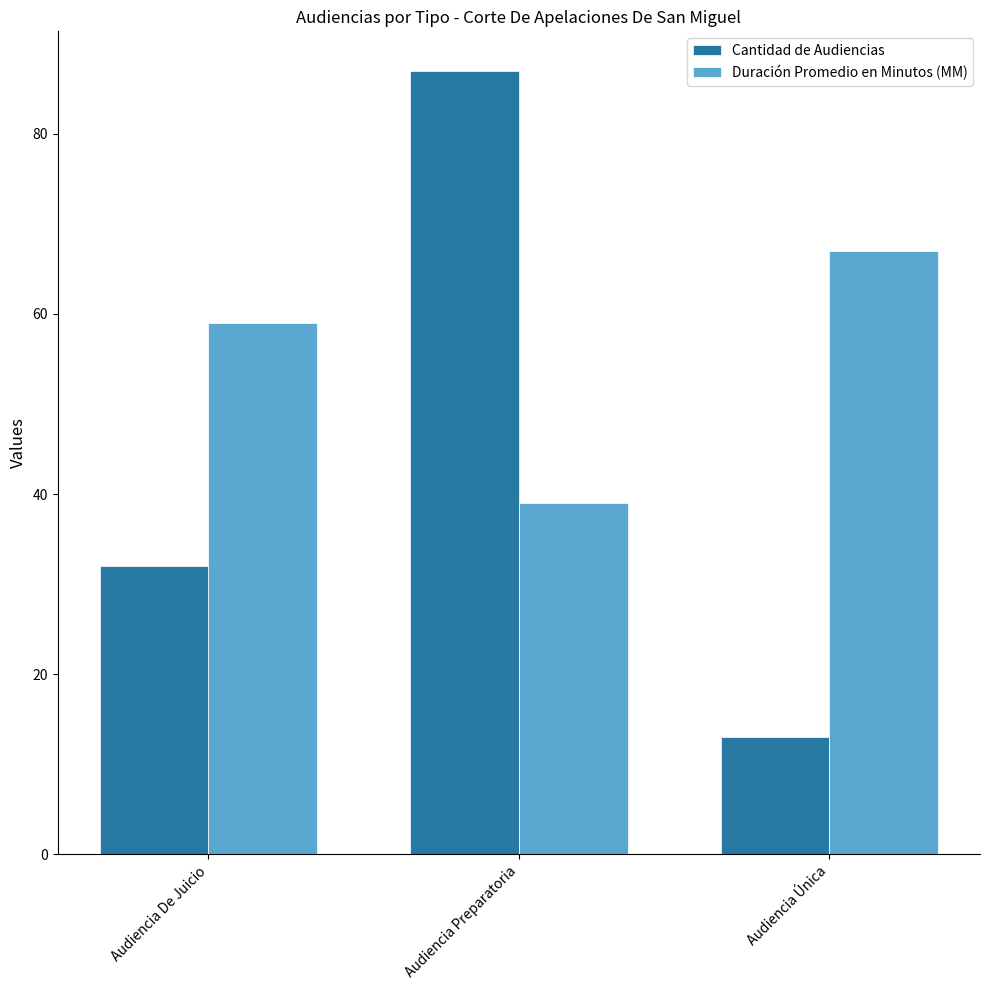

At which label is Cantidad de Audiencias closest to 50?

Audiencia De Juicio